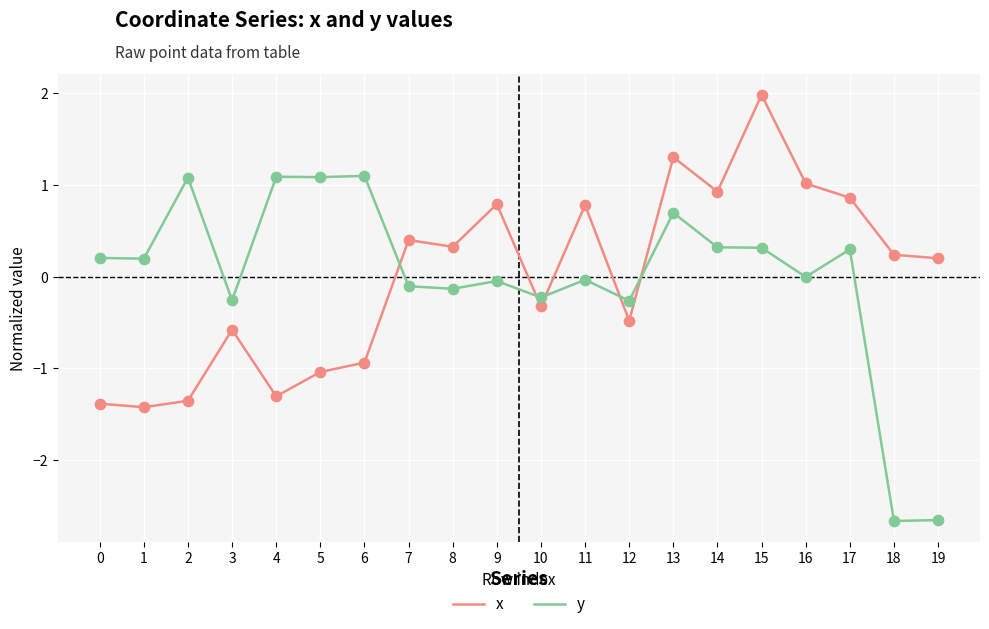

Which series has the widest spread of values?

y